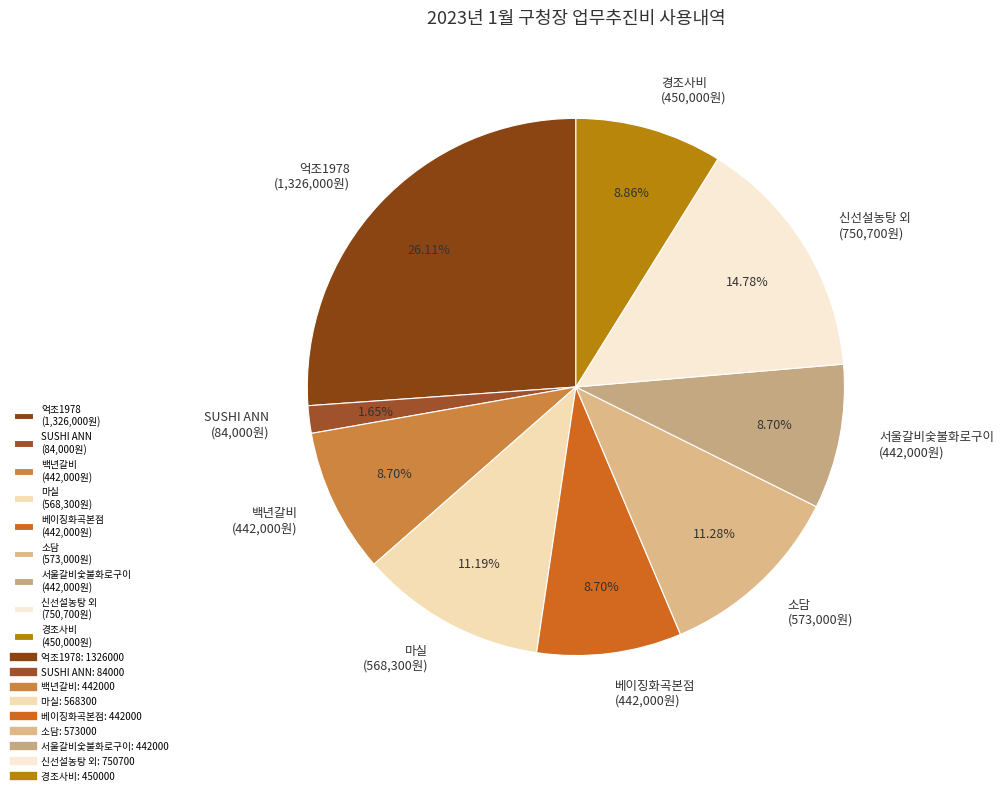

Count the number of slices in the pie.

9